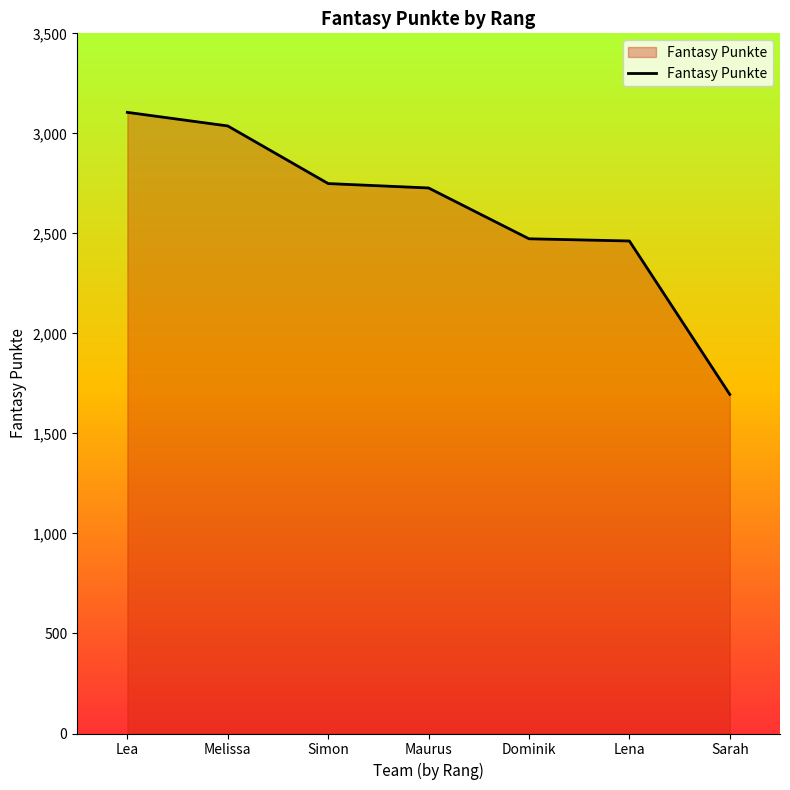

What is the difference between the maximum and minimum values?

1410